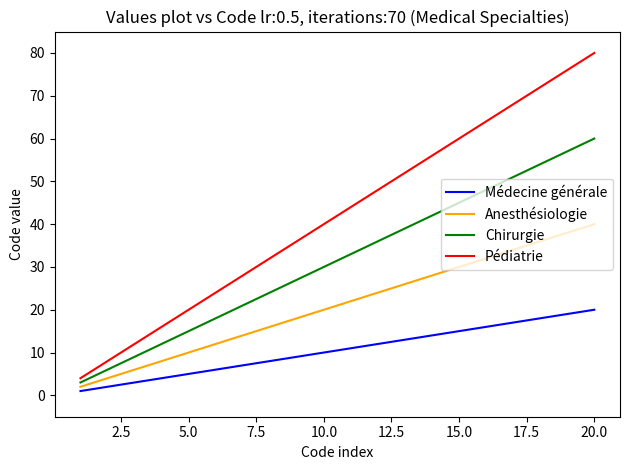

How many lines are shown in the chart?

4